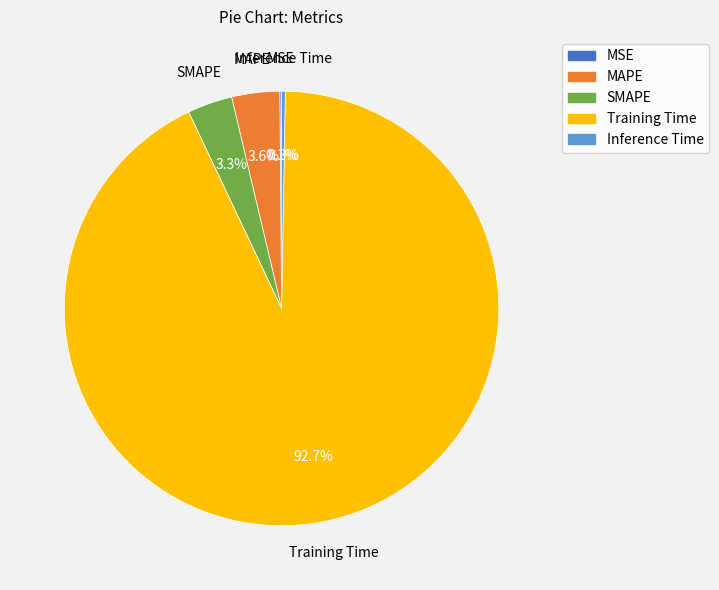

To the nearest percent, what is the difference between the largest and smallest slice percentages?

93%